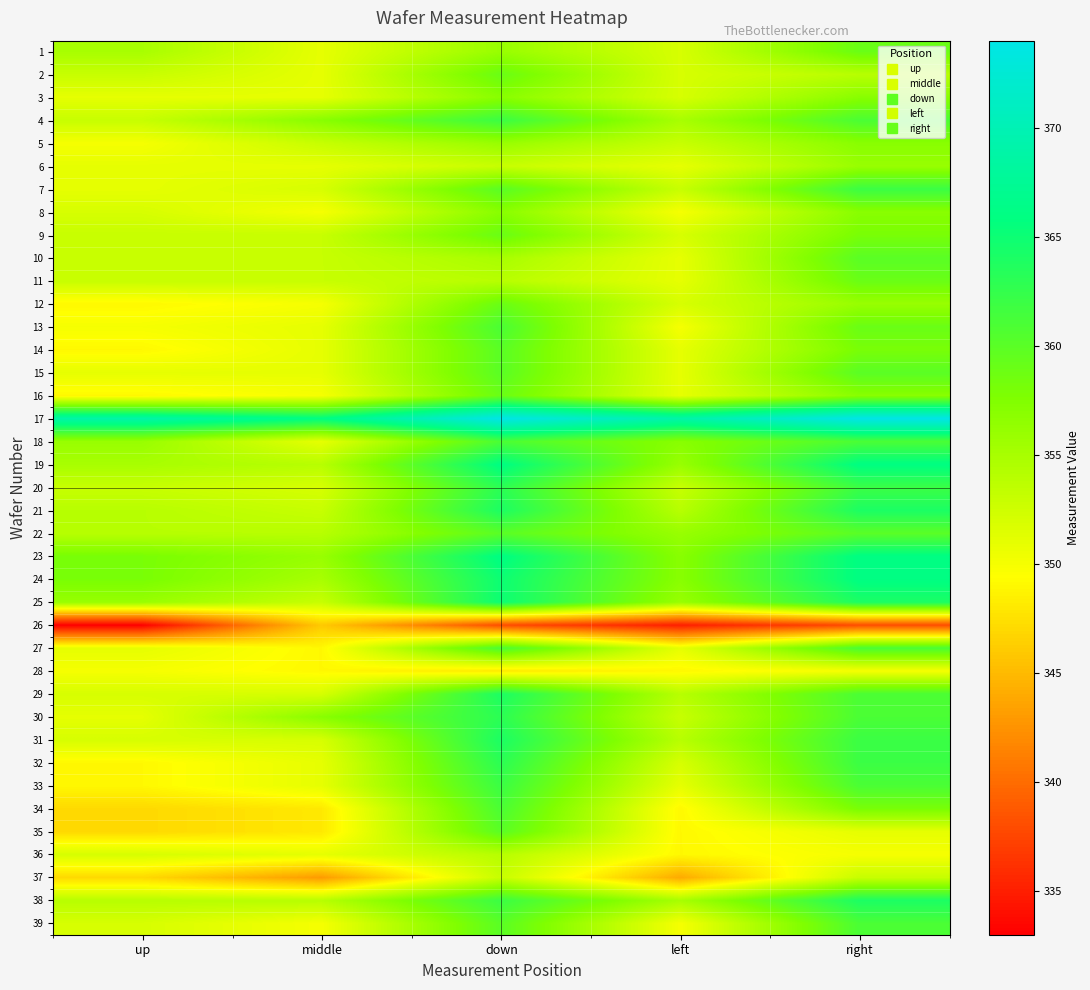

Reading right to left, extract all data points from this chart.

1: right=359	left=352	down=356	middle=351	up=355
2: right=354	left=352	down=359	middle=351	up=353
3: right=357	left=352	down=357	middle=351	up=351
4: right=361	left=355	down=362	middle=357	up=353
5: right=357	left=353	down=356	middle=353	up=350
6: right=356	left=351	down=353	middle=351	up=351
7: right=362	left=353	down=360	middle=352	up=351
8: right=357	left=350	down=357	middle=350	up=352
9: right=358	left=352	down=359	middle=353	up=353
10: right=360	left=351	down=355	middle=353	up=353
11: right=359	left=351	down=354	middle=353	up=353
12: right=356	left=352	down=359	middle=350	up=349
13: right=359	left=350	down=361	middle=351	up=350
14: right=358	left=351	down=360	middle=351	up=349
15: right=360	left=351	down=360	middle=351	up=351
16: right=357	left=351	down=359	middle=350	up=349
17: right=374	left=369	down=374	middle=366	up=369
18: right=361	left=357	down=361	middle=351	up=356
19: right=366	left=356	down=366	middle=354	up=355
20: right=362	left=353	down=363	middle=352	up=353
21: right=364	left=354	down=364	middle=353	up=354
22: right=360	left=356	down=360	middle=354	up=354
23: right=366	left=357	down=366	middle=356	up=358
24: right=366	left=357	down=365	middle=355	up=358
25: right=364	left=356	down=365	middle=353	up=356
26: right=338	left=335	down=338	middle=346	up=333
27: right=361	left=351	down=361	middle=349	up=351
28: right=350	left=349	down=348	middle=349	up=350
29: right=361	left=354	down=364	middle=352	up=352
30: right=361	left=353	down=363	middle=357	up=351
31: right=362	left=354	down=364	middle=352	up=352
32: right=362	left=352	down=363	middle=351	up=349
33: right=361	left=351	down=362	middle=351	up=349
34: right=358	left=349	down=361	middle=348	up=347
35: right=351	left=349	down=360	middle=348	up=347
36: right=350	left=349	down=354	middle=351	up=352
37: right=353	left=344	down=353	middle=343	up=347
38: right=364	left=355	down=362	middle=354	up=354
39: right=361	left=350	down=360	middle=350	up=352